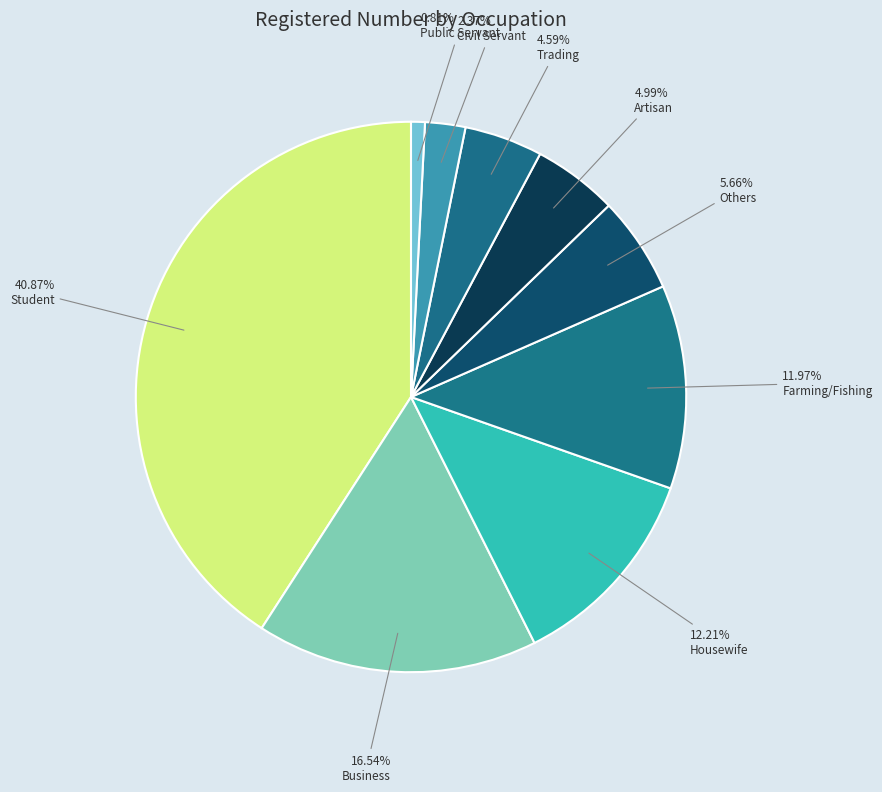

How many segments does this pie chart have?

9